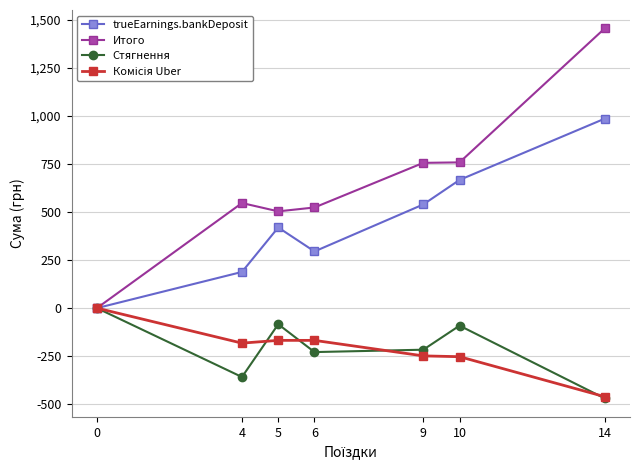

How many data points in Итого are less than 546?

3